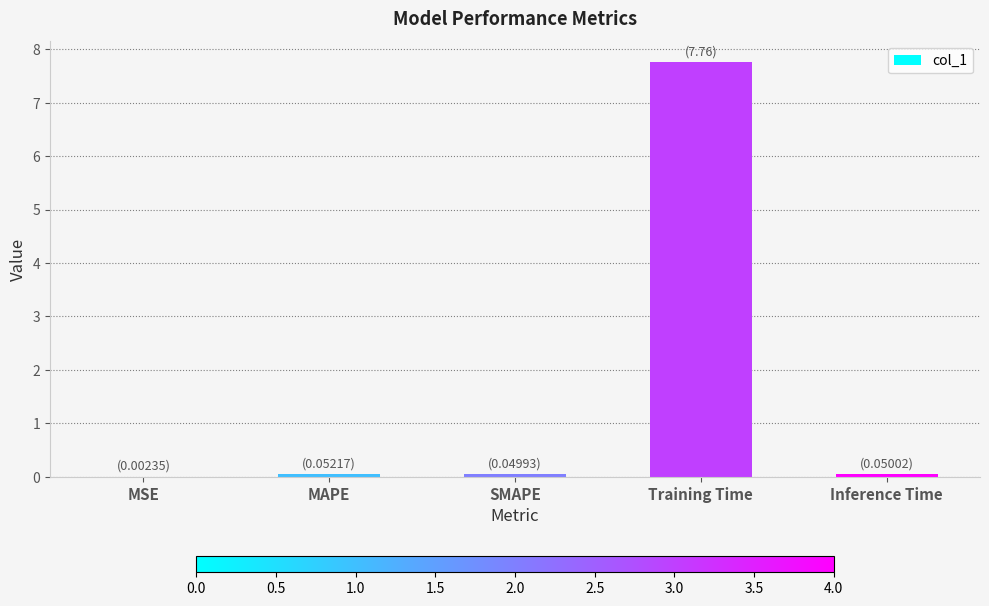

Between MSE and Training Time, which is larger?

Training Time